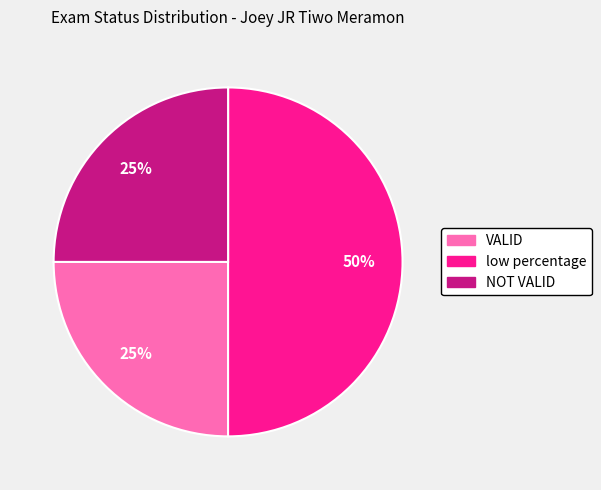

To the nearest percent, what portion does VALID represent?

25%